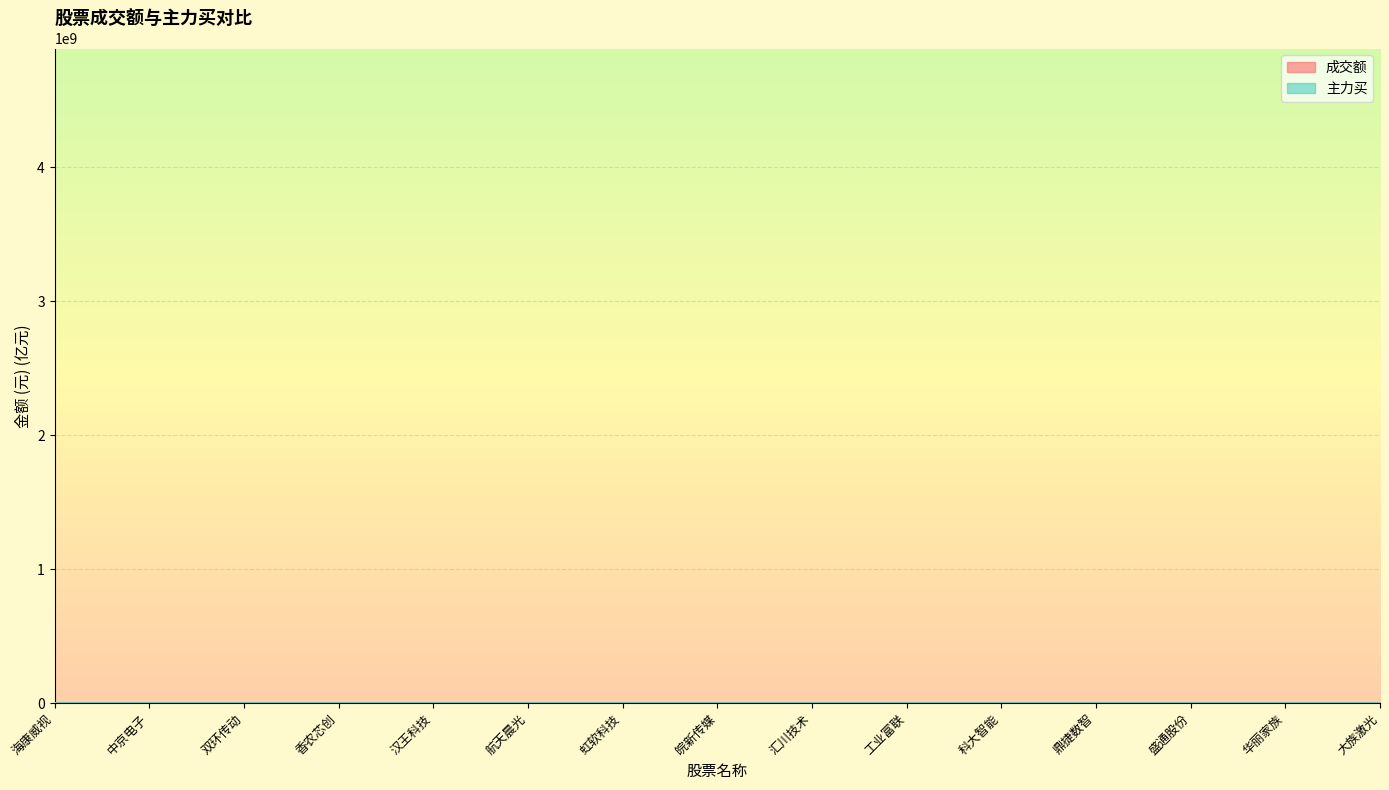

How many interior local peaks does the 成交额 series have?

4